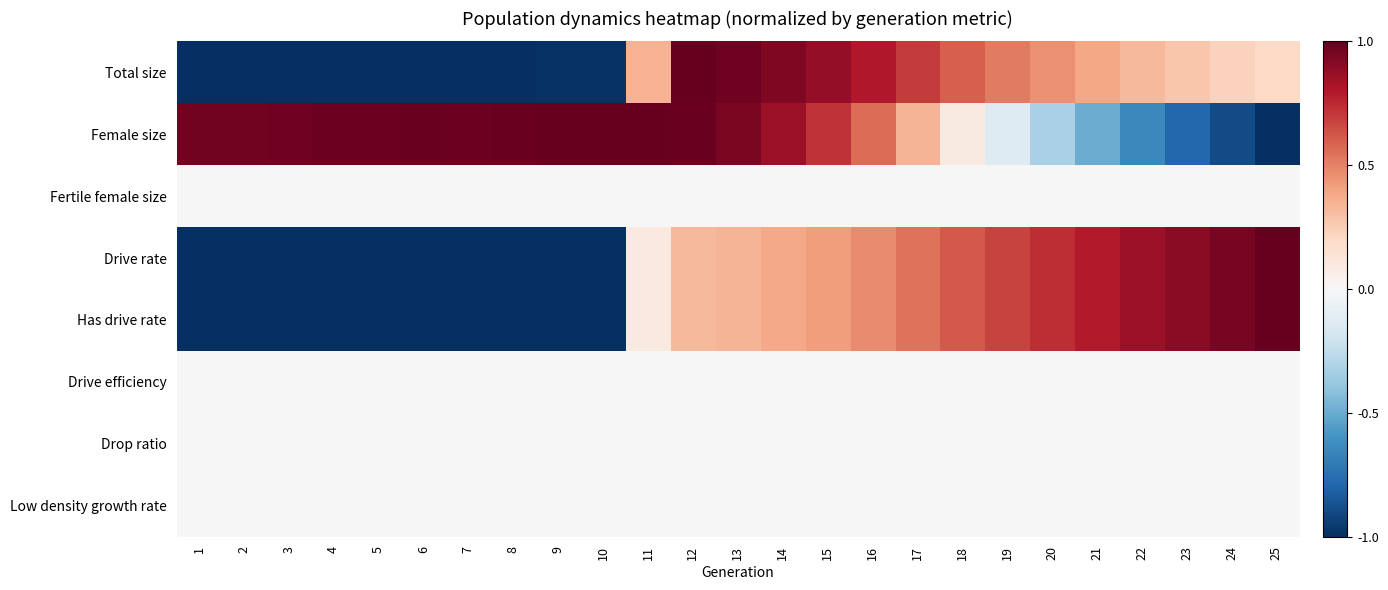

Rank the series by their maximum value, from lowest to highest.

Fertile female size, Drive efficiency, Drop ratio, Low density growth rate, Total size, Female size, Drive rate, Has drive rate